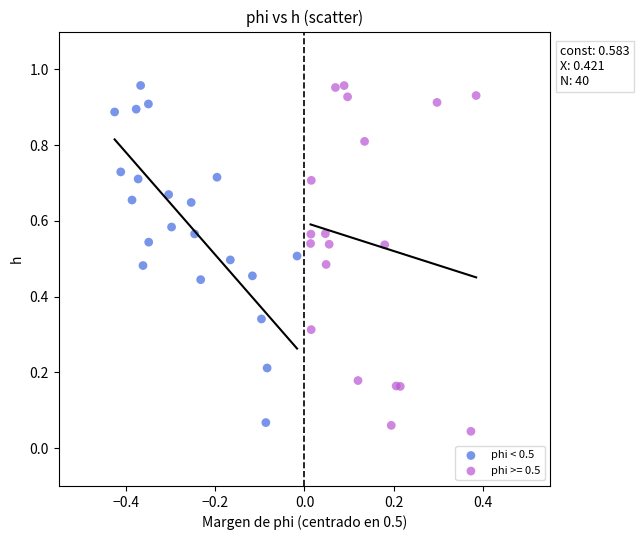

Which series has the widest spread of Y values?

phi >= 0.5